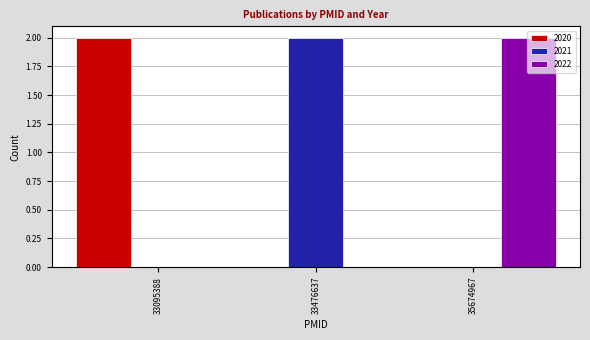

The 2022 series shows 2 at 35674967. True or false?

True